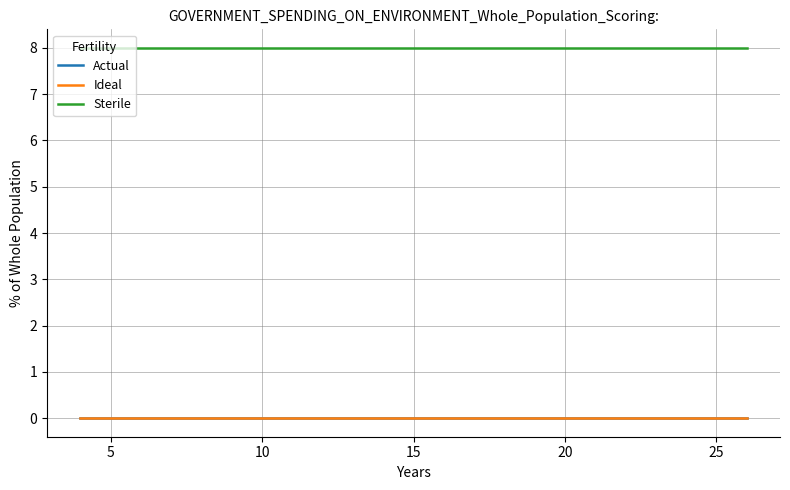

True or false: Actual and Sterile intersect in this chart.

False